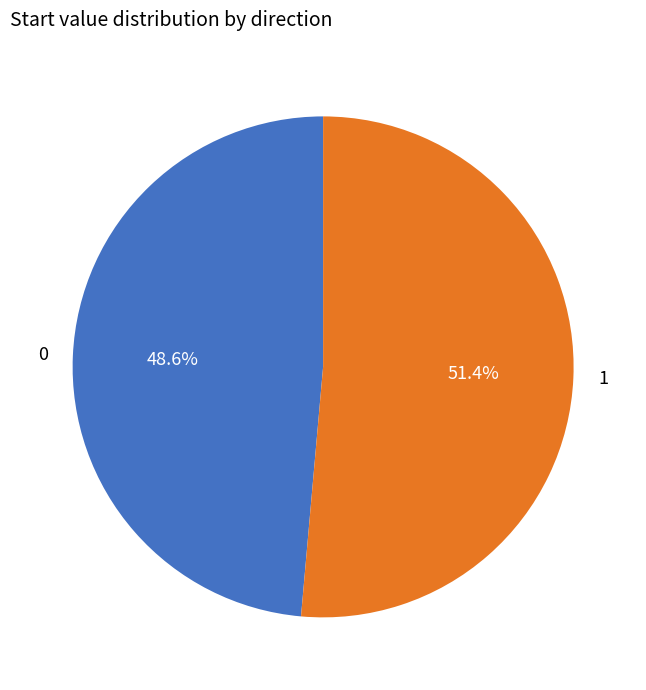

Which category has the biggest portion of the pie?

1